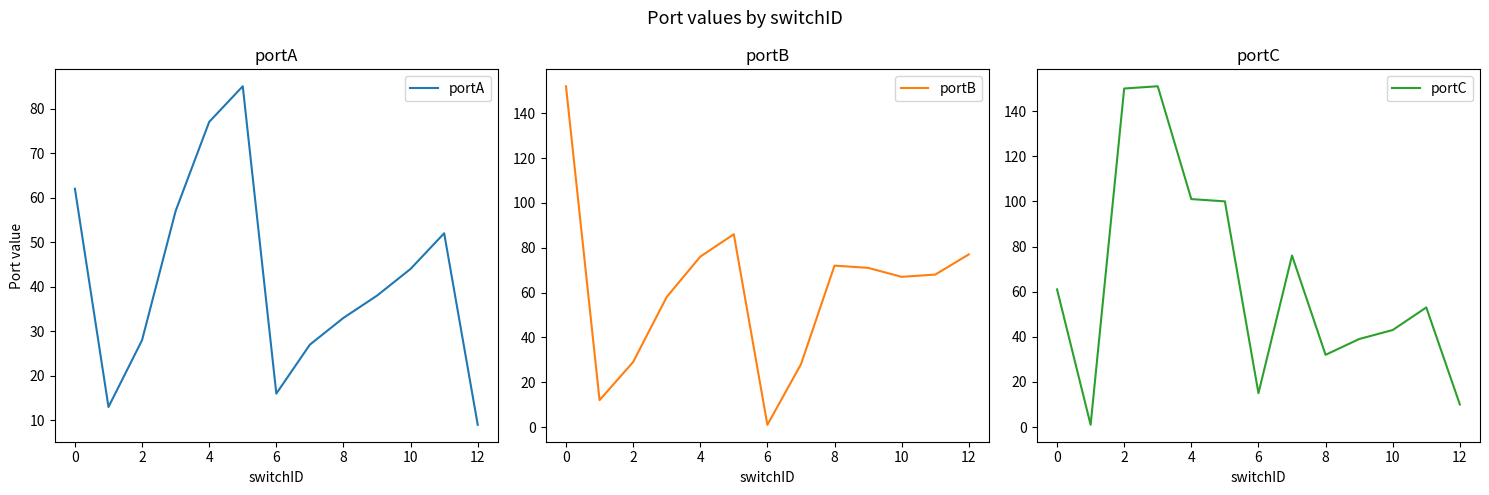

What is the label of the 3rd point from the left?

2